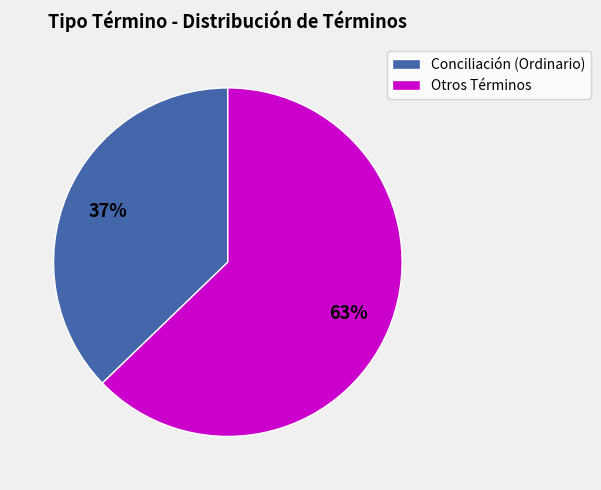

To the nearest percent, what is the average slice percentage?

50%